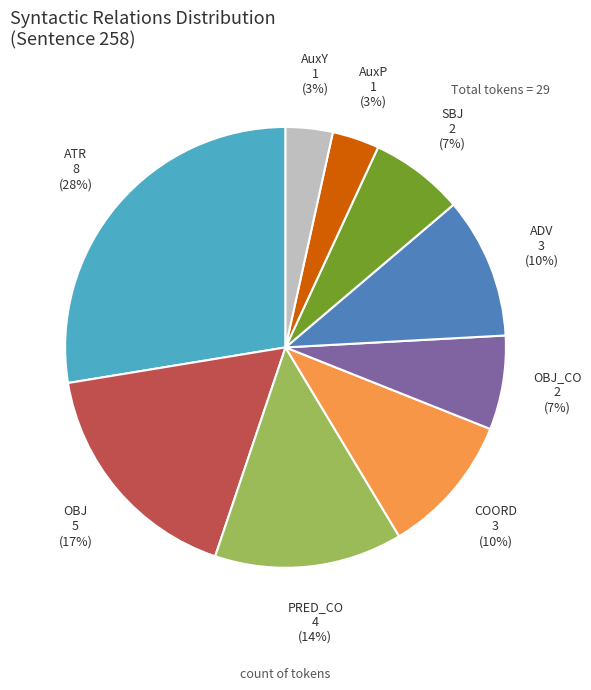

Is it true that ATR is 28% of the pie?

True